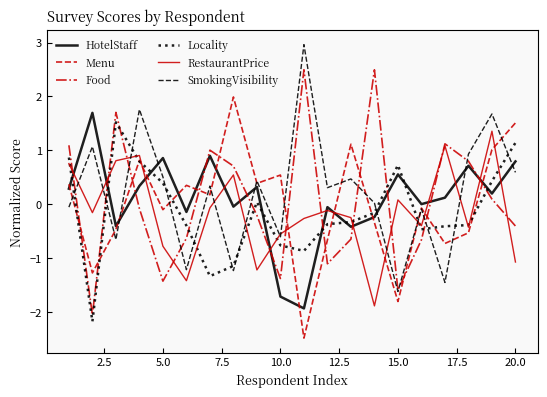

What is the minimum value for Locality?

-2.2